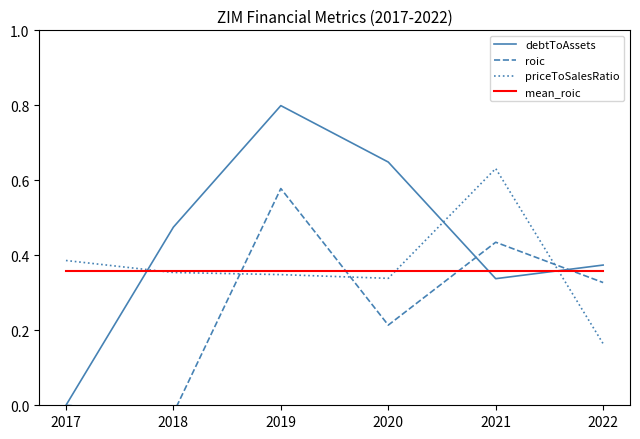

At 2019, list the series in order from smallest to largest.

priceToSalesRatio, mean_roic, roic, debtToAssets